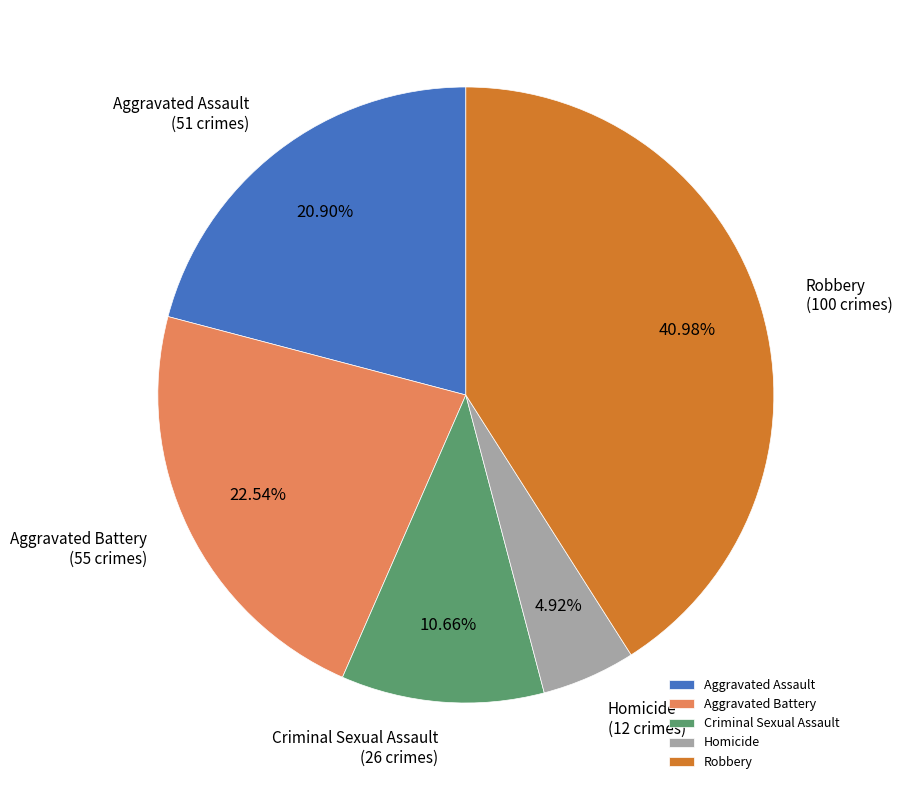

Is it true that Criminal Sexual Assault is 11% of the pie?

True